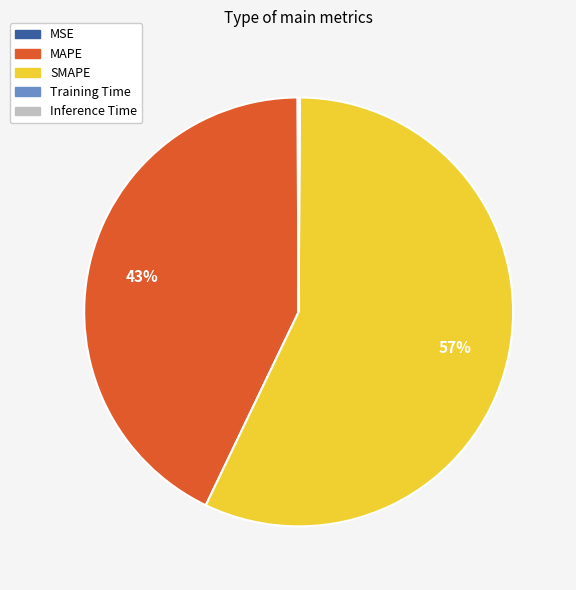

To the nearest percent, what is the combined percentage of MAPE and SMAPE?

100%